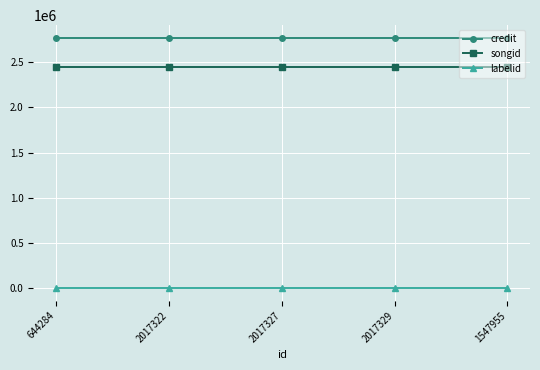

True or false: songid and credit cross at least once.

False